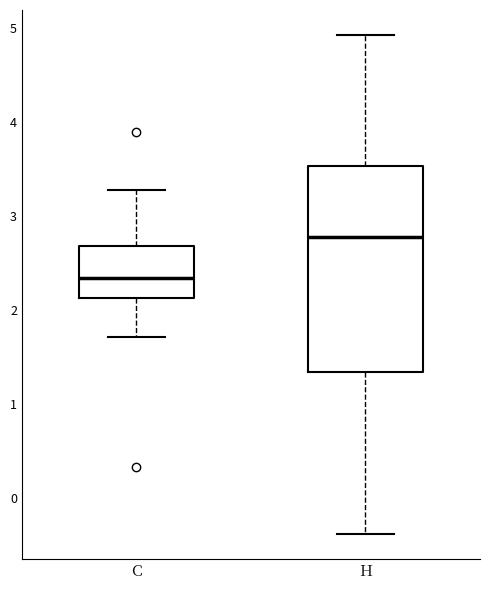

Where is the lower edge of the box for H on the y-axis? The values are not printed on the chart, so give them approximately, as read against the axis.

1.3